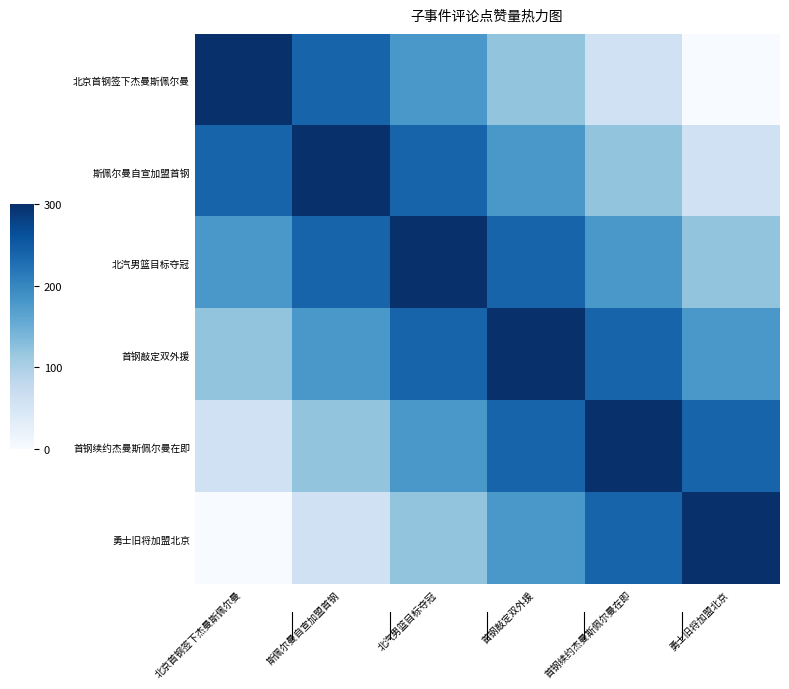

Which series has the largest total across all categories?

北汽男篮目标夺冠